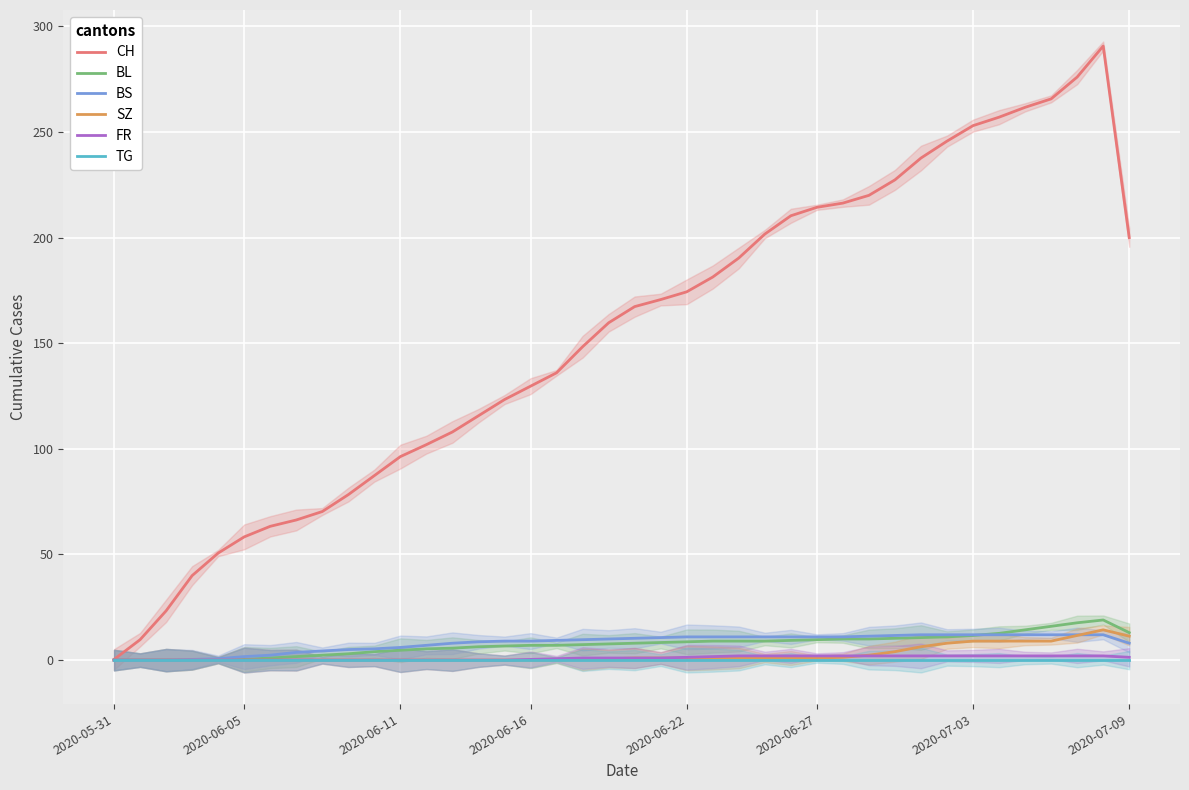

What is the sum of all CH values?

6128.3